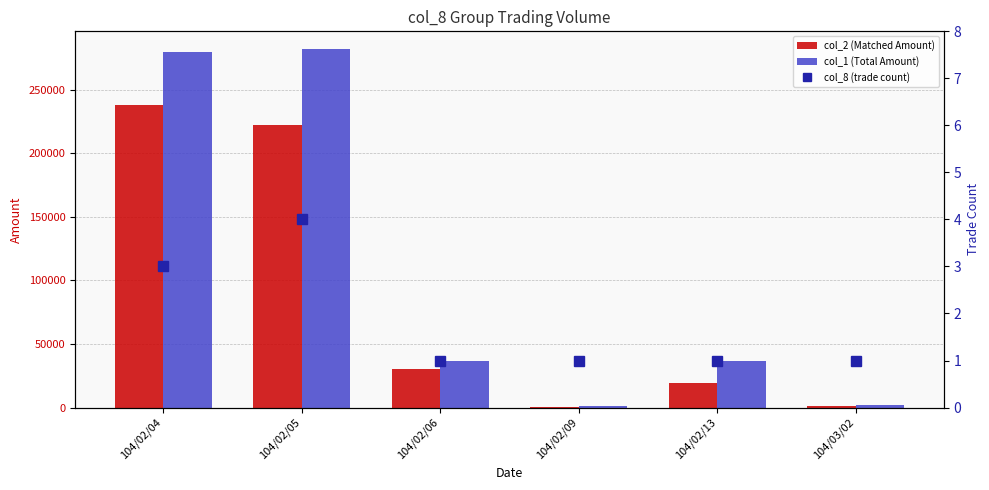

How many groups of bars are there?

6